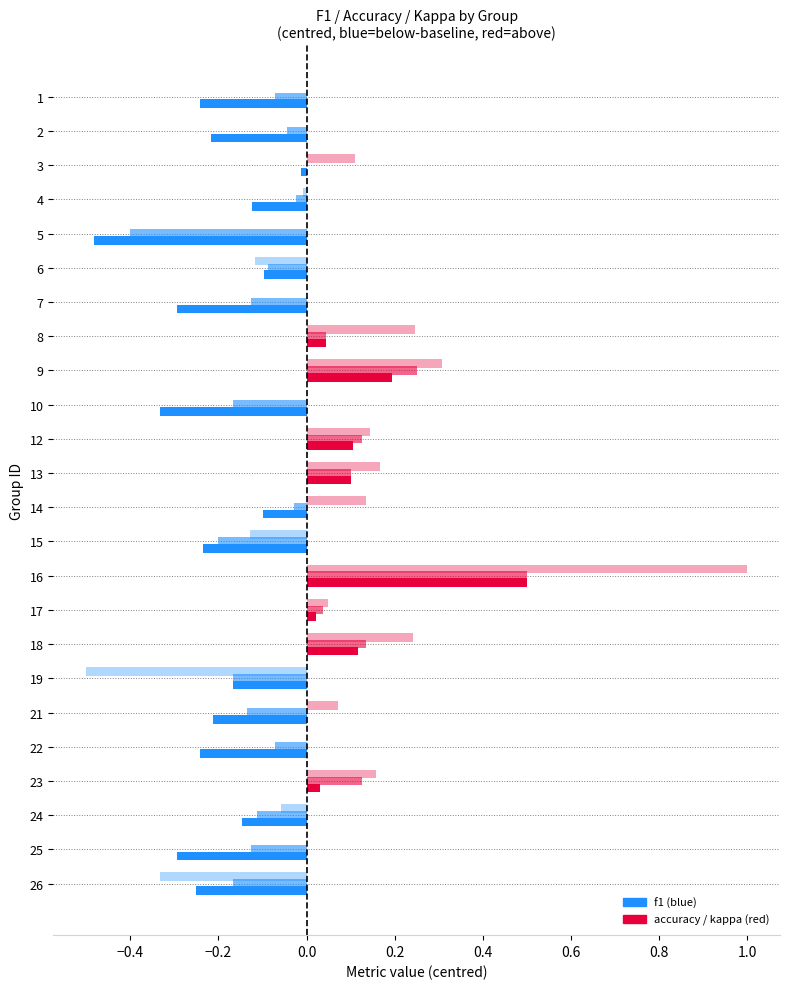

List the series in order of their overall mean, lowest first.

kappa, f1, accuracy